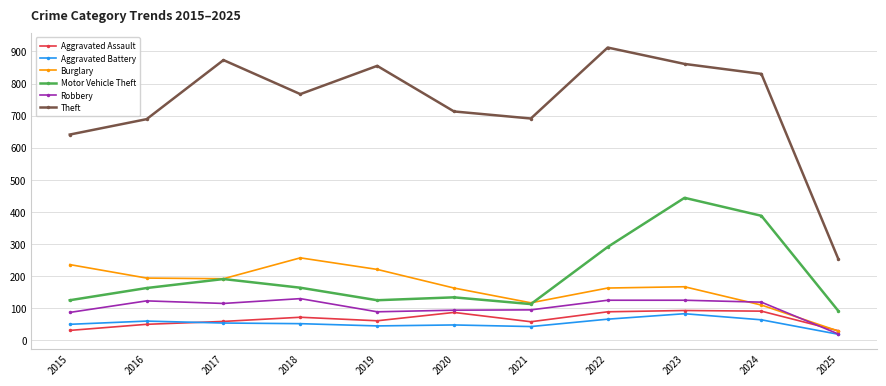

How many lines are shown in the chart?

6